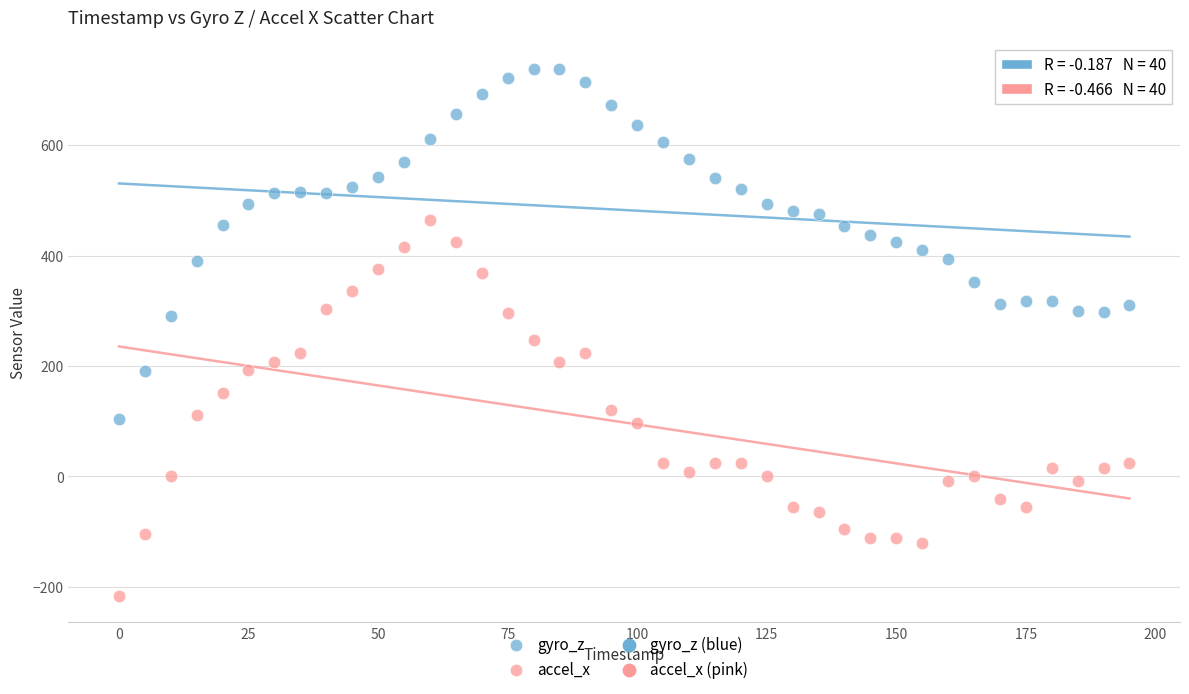

Across all series, what Y value is closest to 261?

248